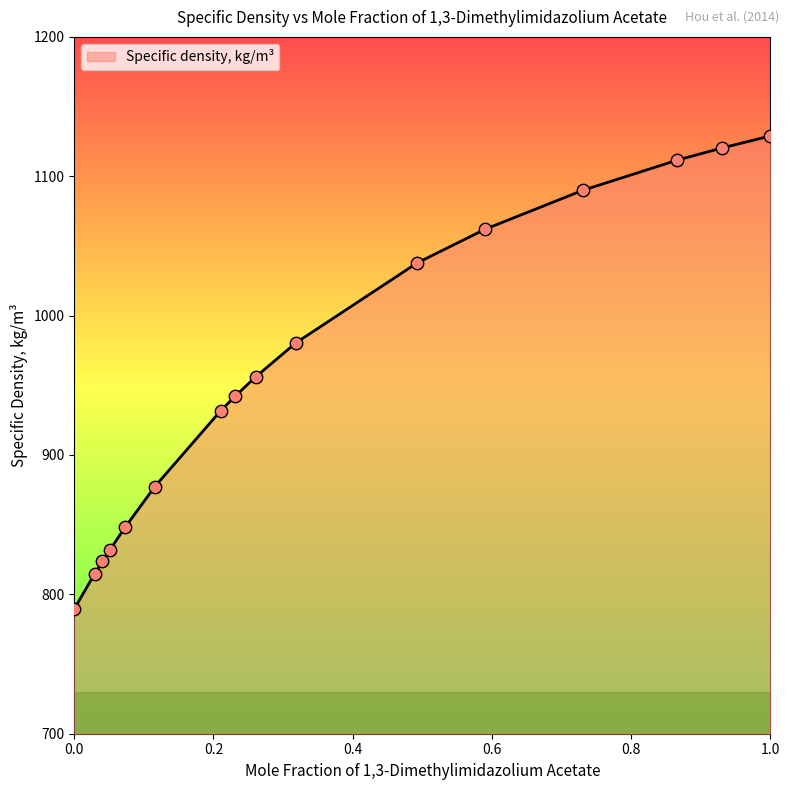

What is the difference between the maximum and minimum values?

339.4